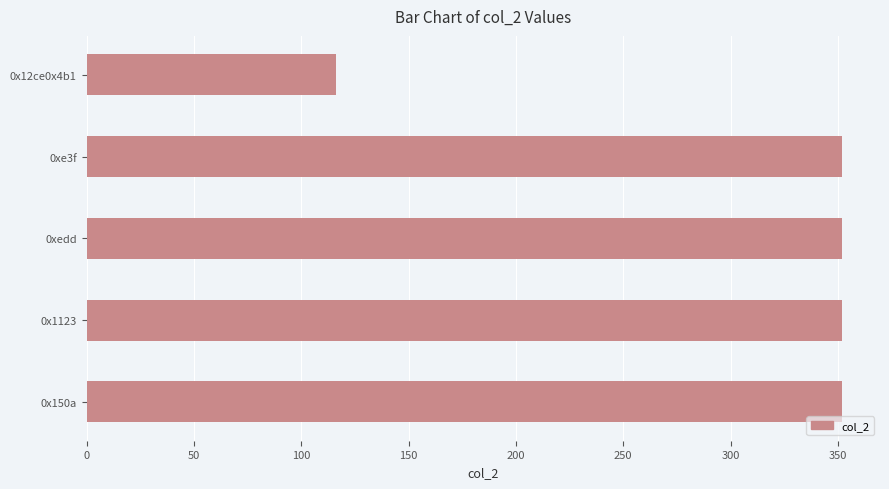

Reading top to bottom, transcribe all the data shown in this chart.

116	352	352	352	352